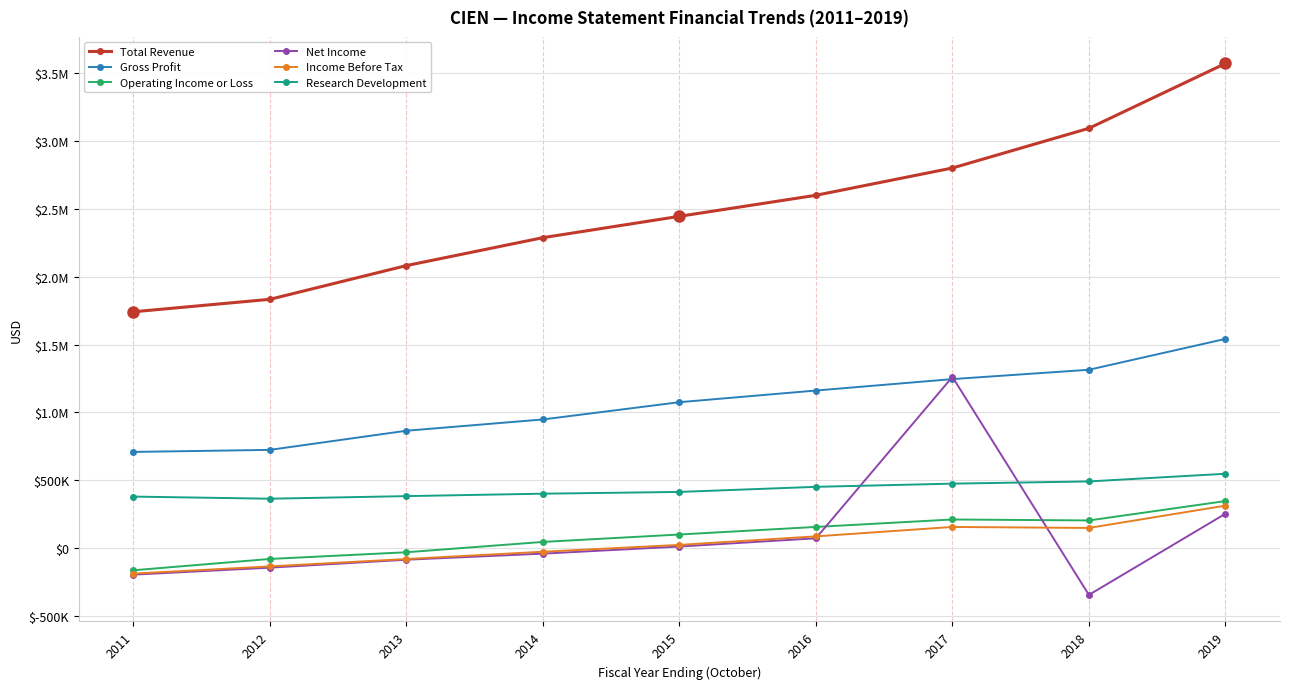

Is this an area chart (filled region under the line)?

No